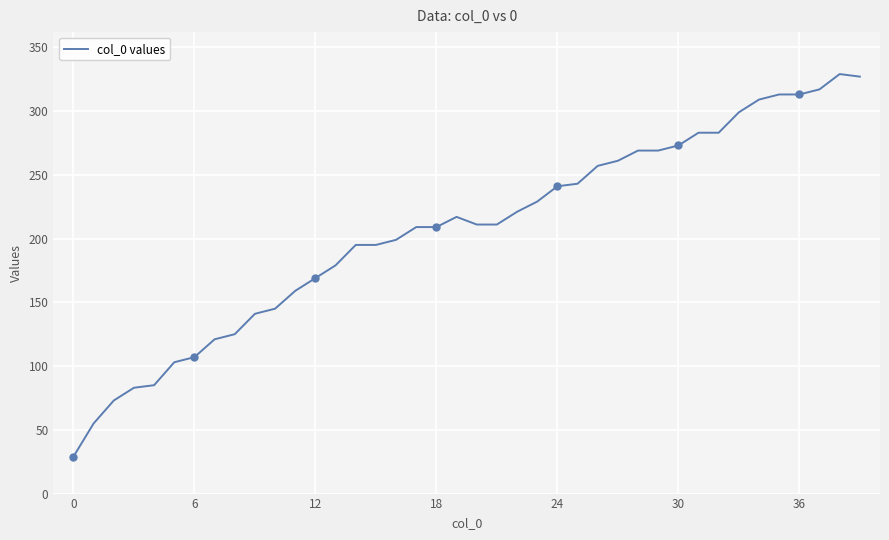

Which has a higher value, 35 or 37?

37